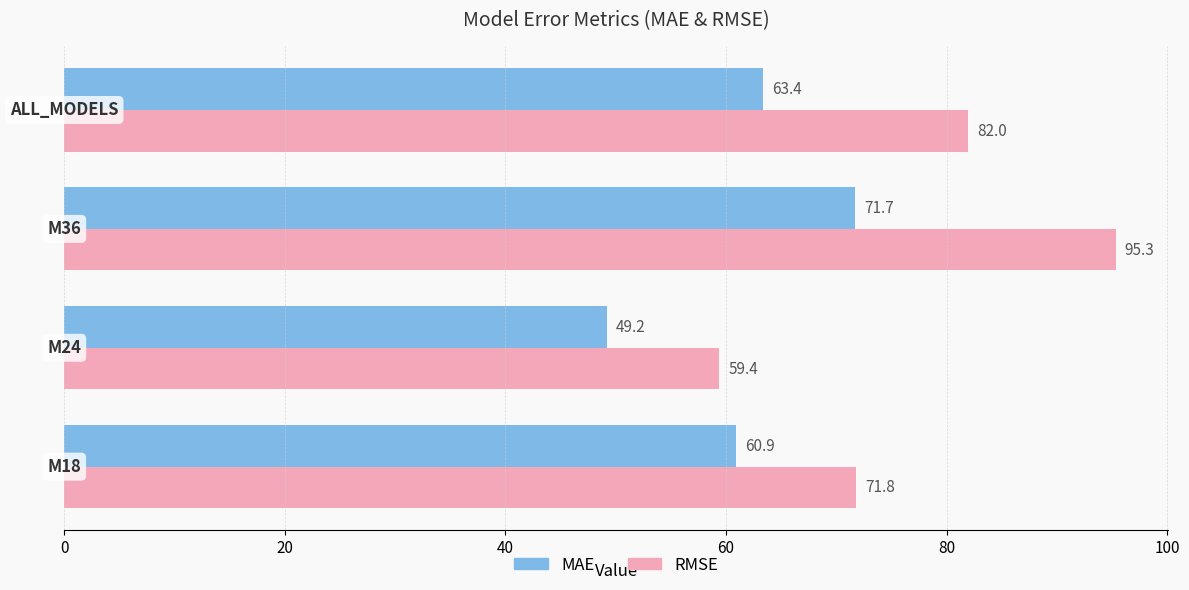

What is the maximum value shown in the chart?

95.3